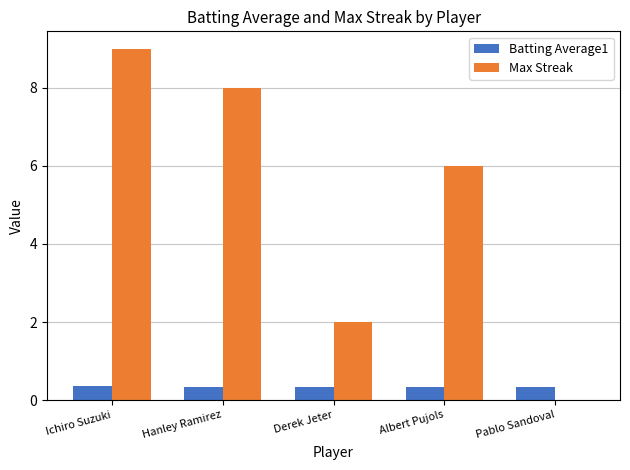

What is the sum of the Max Streak values at Pablo Sandoval and Albert Pujols?

6.0